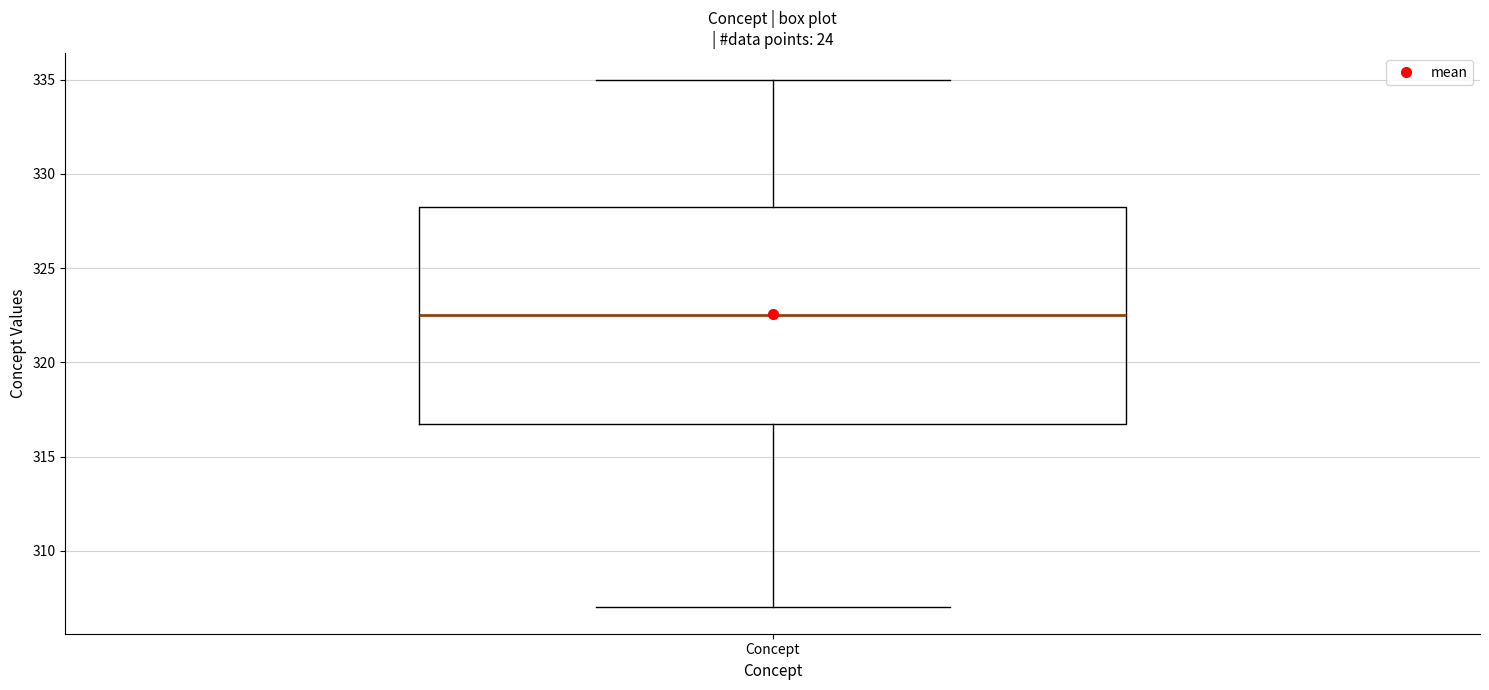

Where does the upper whisker of the box for Concept end on the y-axis? The values are not printed on the chart, so give them approximately, as read against the axis.

335.0